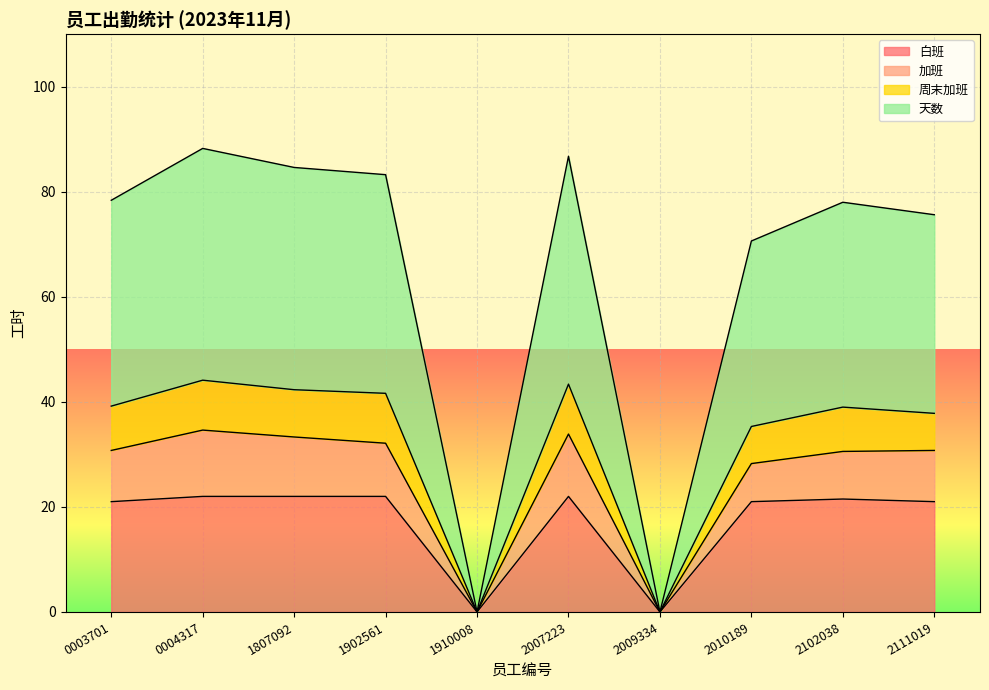

Is it true that 白班 equals 8.9 at 1910008?

False